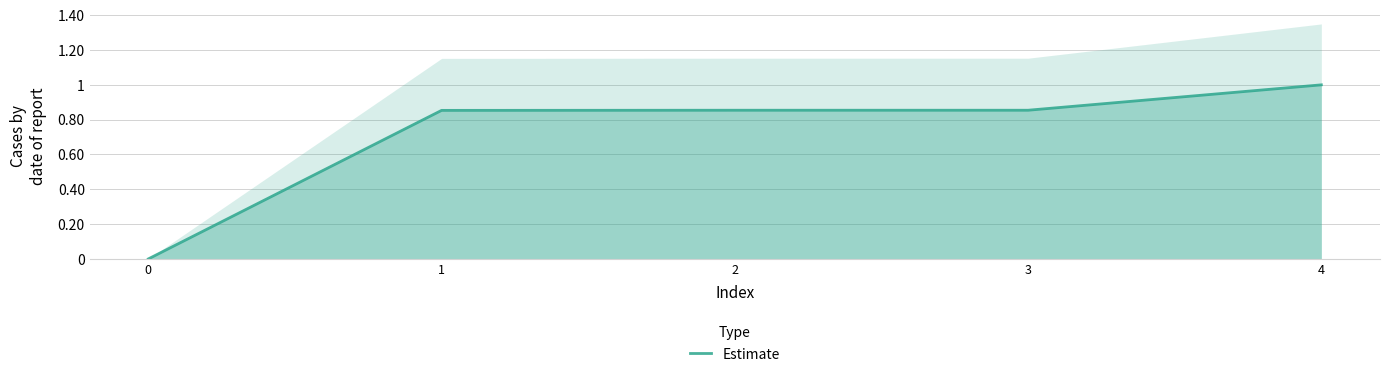

What is the average value?

0.7